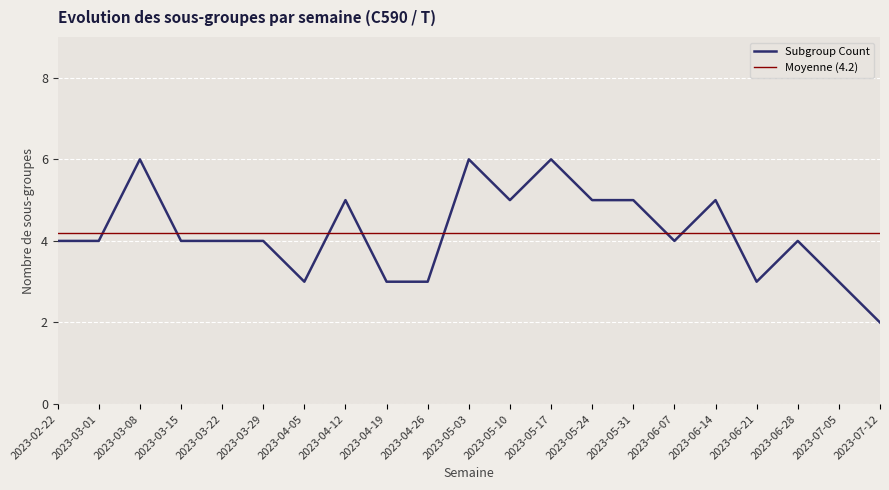

What is the difference between the maximum and minimum values?

4